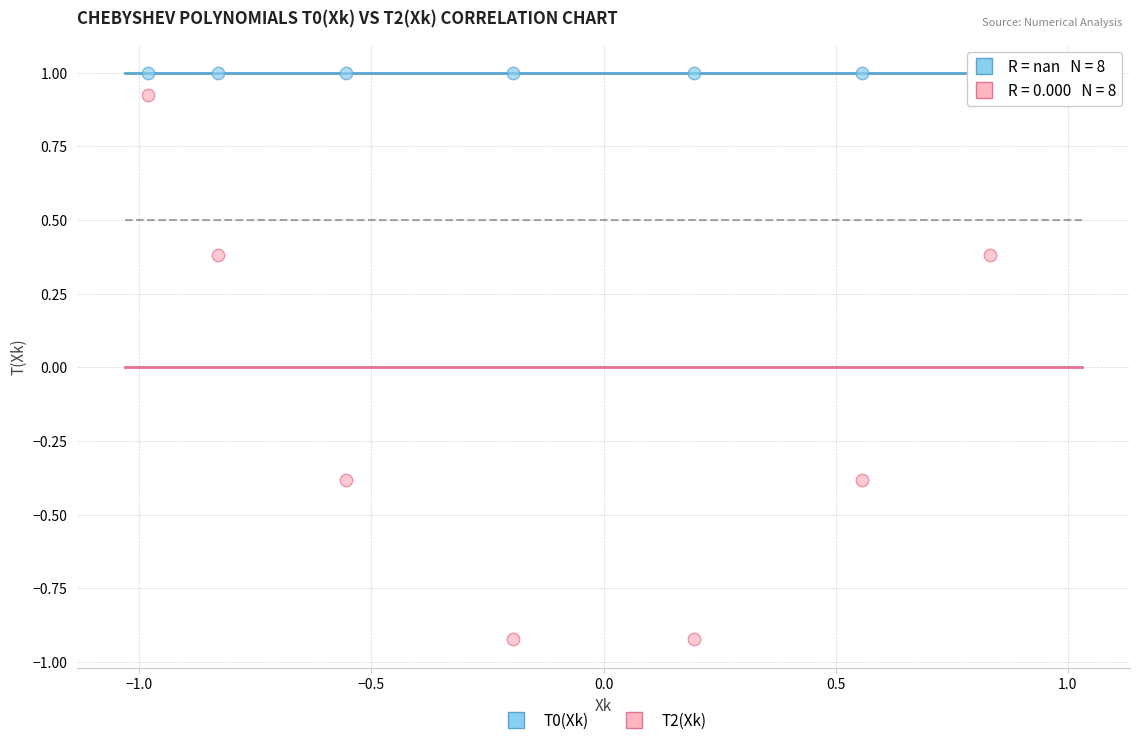

What are all the series names shown in the legend?

T0(Xk), T2(Xk)